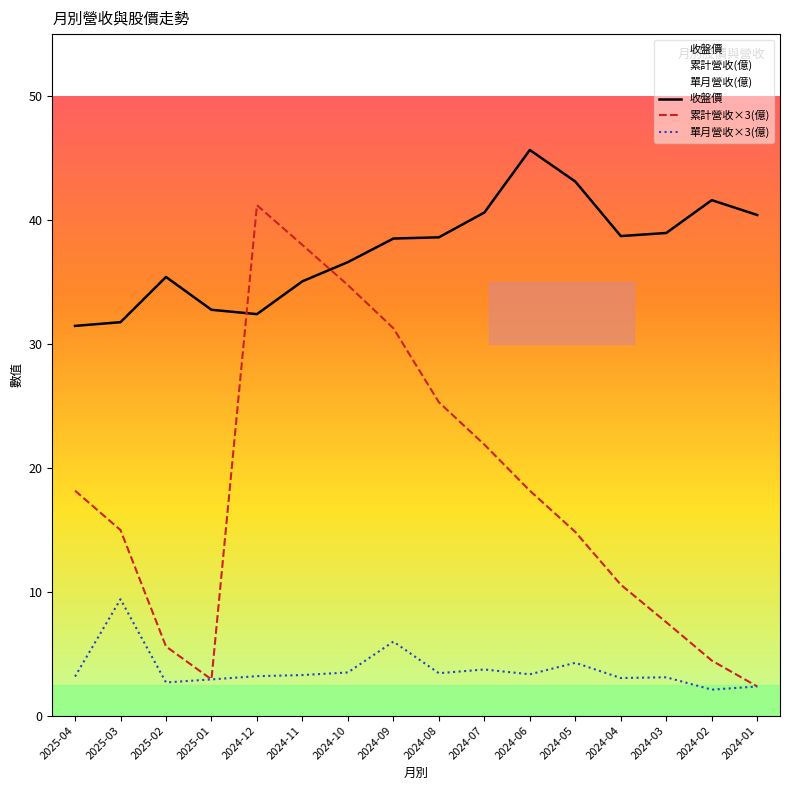

What is the approximate value of 累計營收×3(億) at 2024-02?

4.4